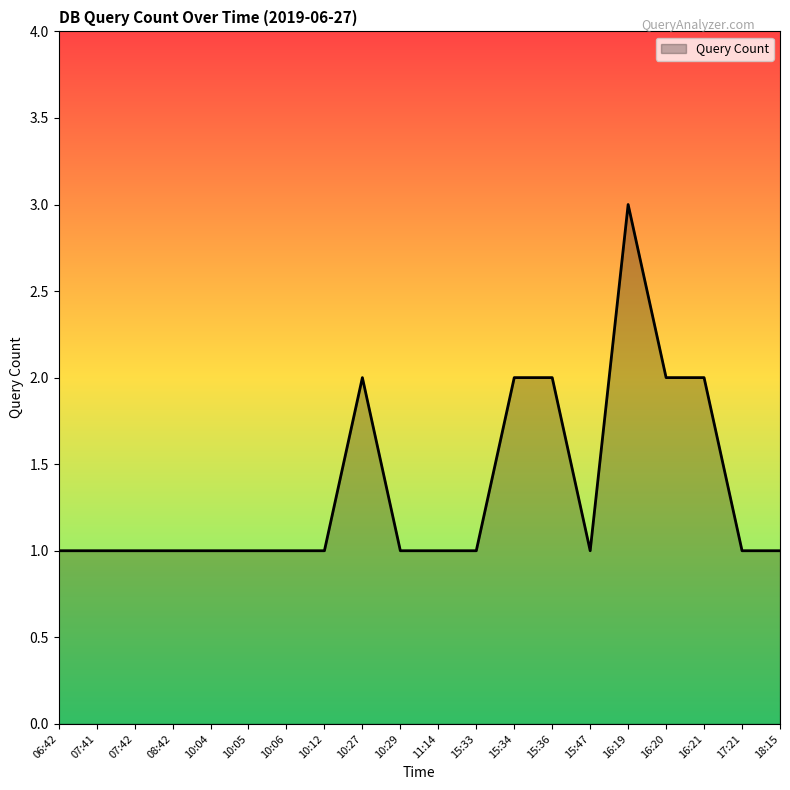

The chart shows a value of 3 at 16:20. True or false?

False